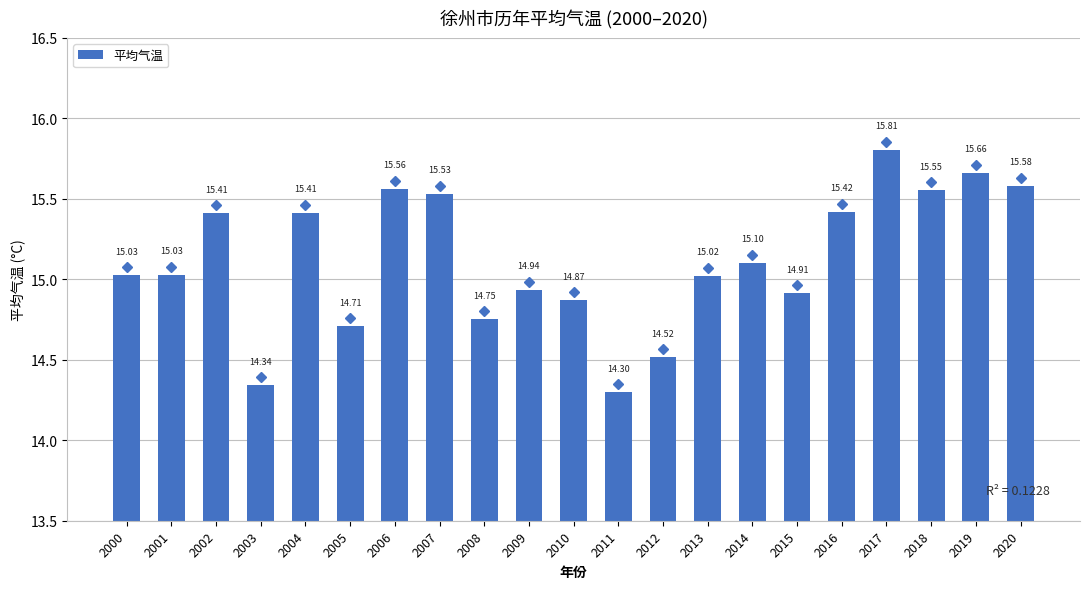

Read the value at 2004.

15.4